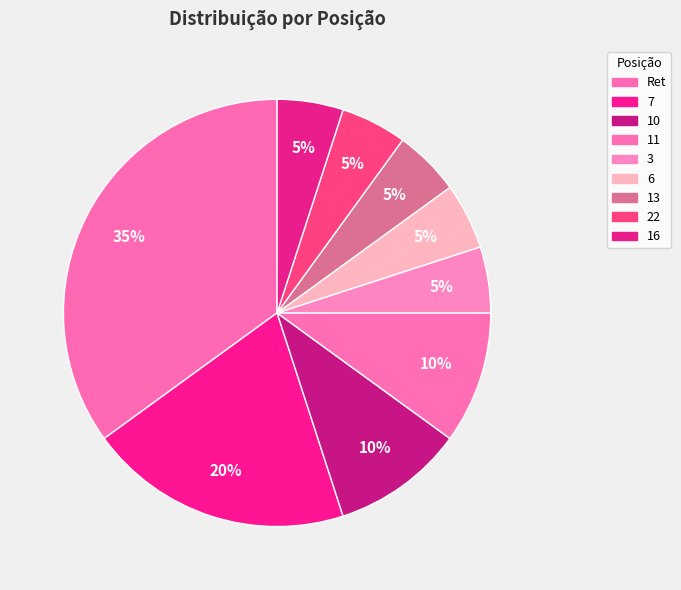

To the nearest percent, what is the combined percentage of 11 and 3?

15%